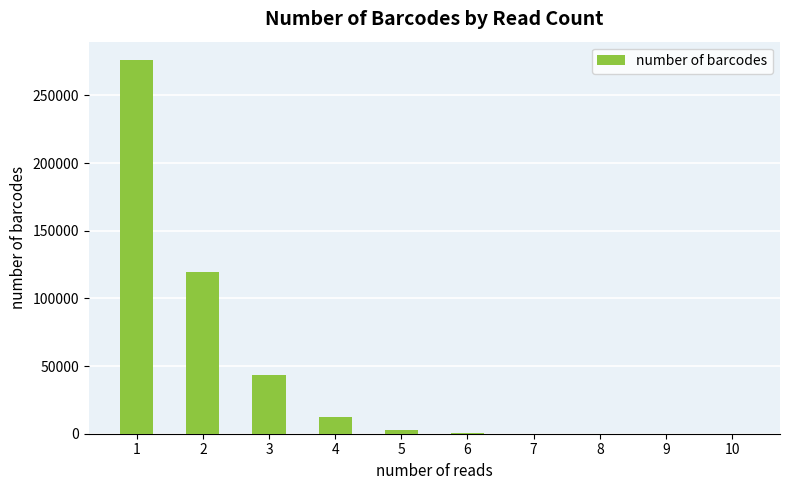

The value at 1 is 275943. True or false?

True